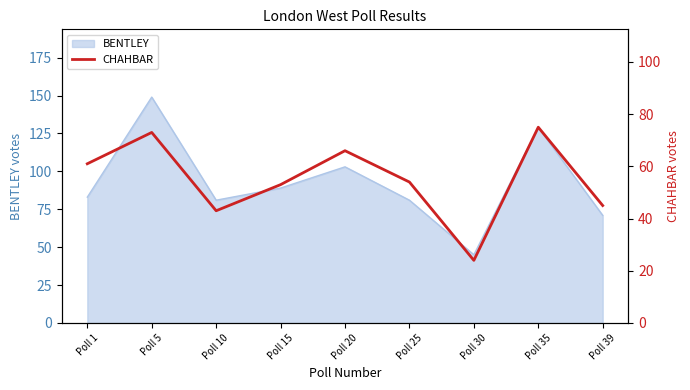

What is the maximum value for BENTLEY?

149